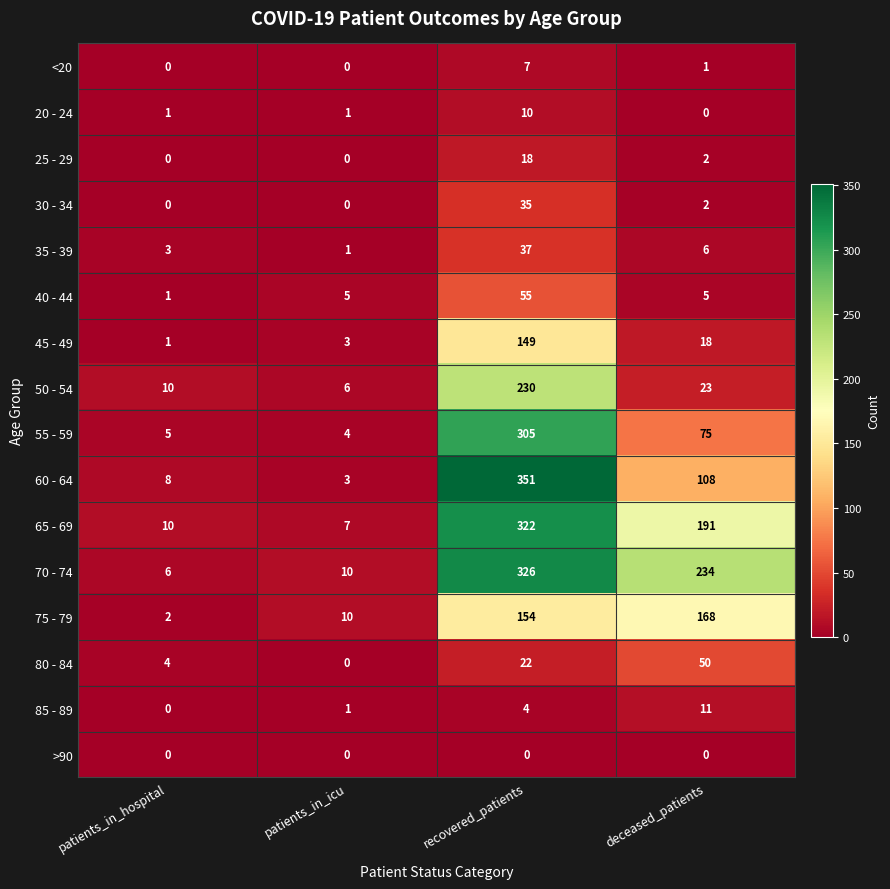

At which category does the chart reach its peak across all series?

recovered_patients